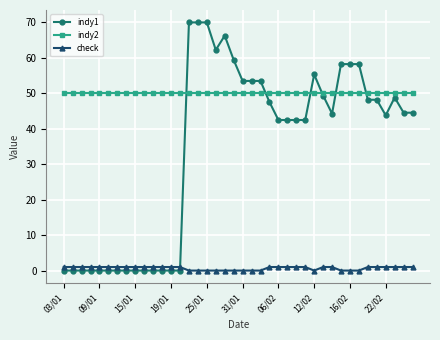

List the series in order of their peak value, lowest first.

check, indy2, indy1